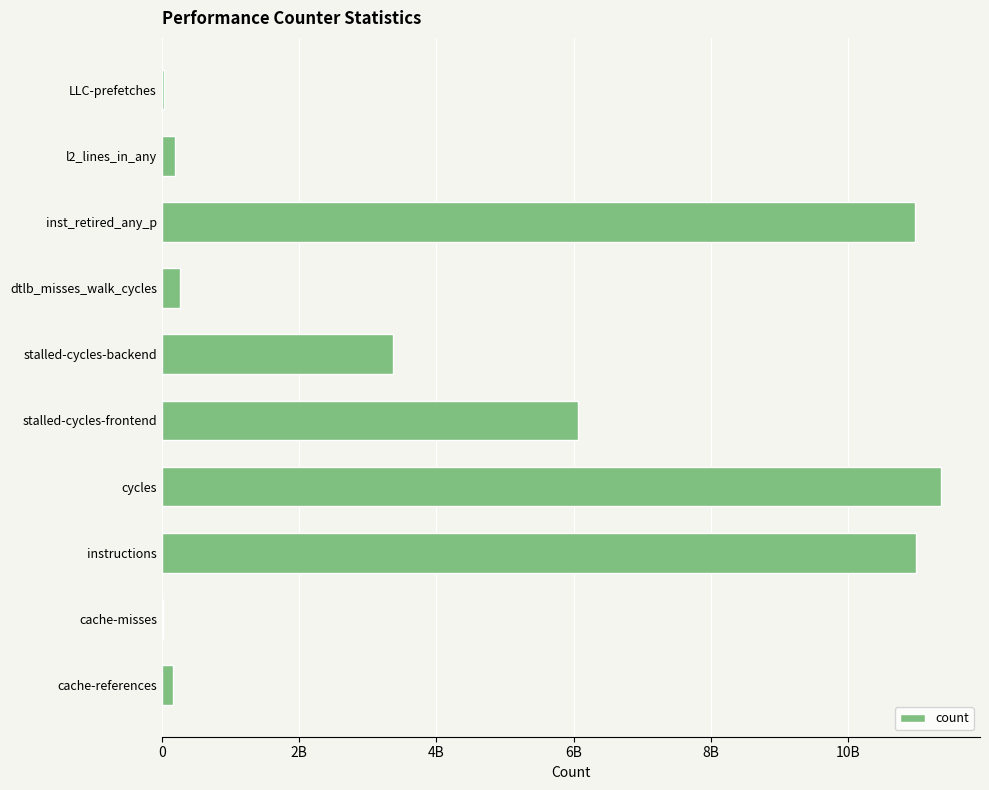

Which category has the highest value across all series?

cycles